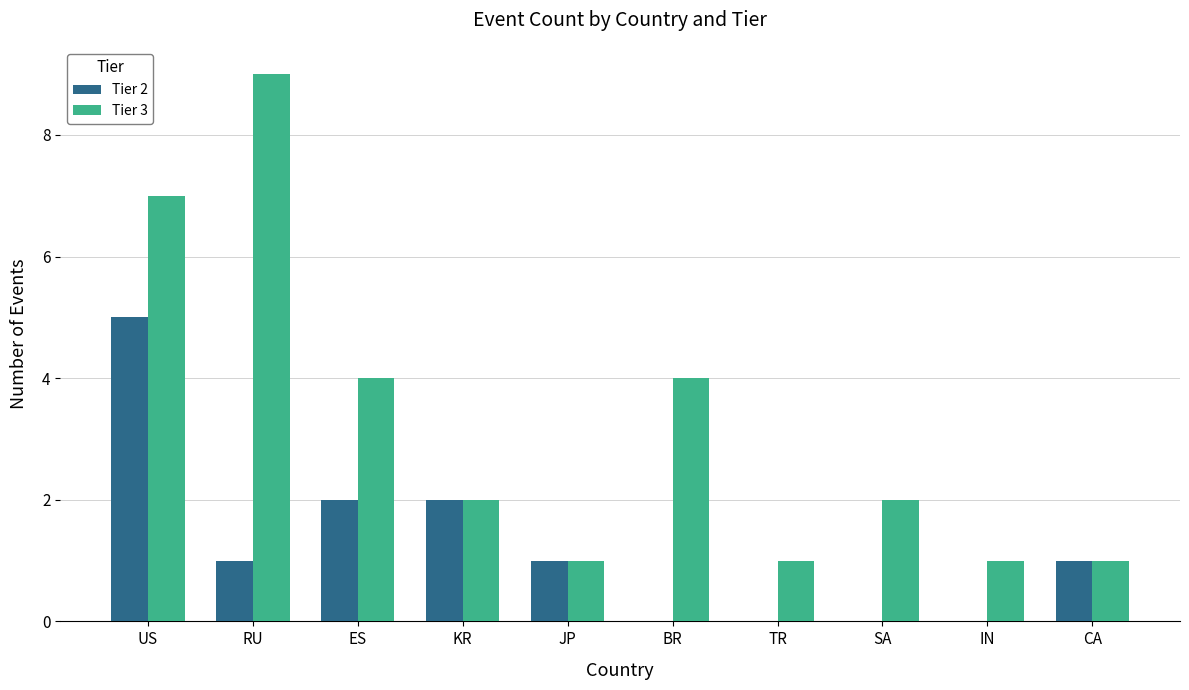

How many series are shown in this chart?

2